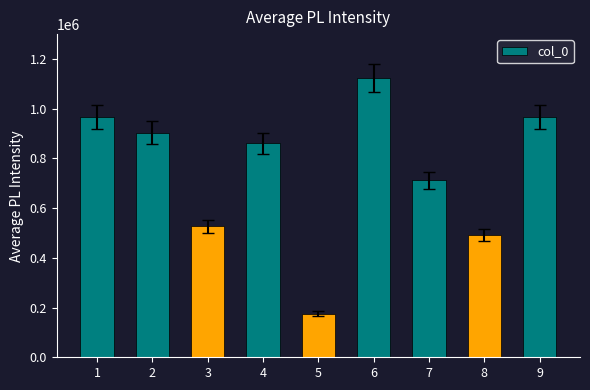

What is the change in value from 5 to 6?

+946854